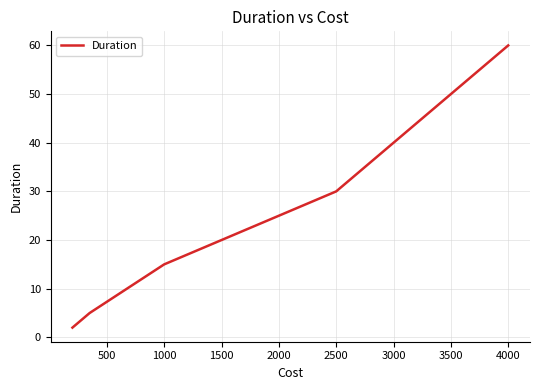

What is the difference between the second highest and minimum values?

28